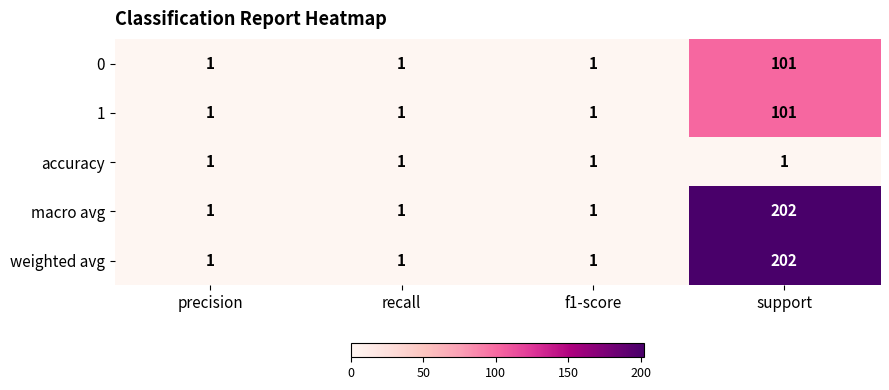

What is the difference between the highest and lowest values at support?

201